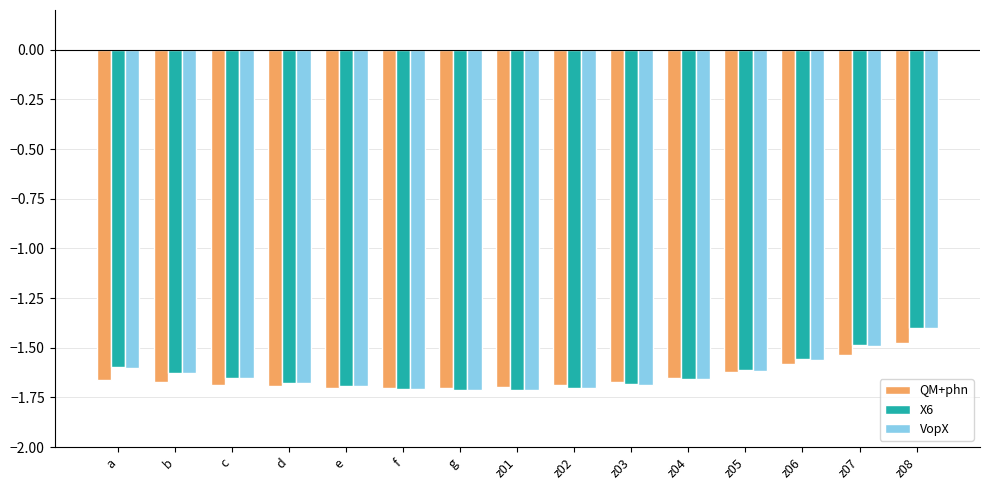

Which category has the highest value across all series?

z08